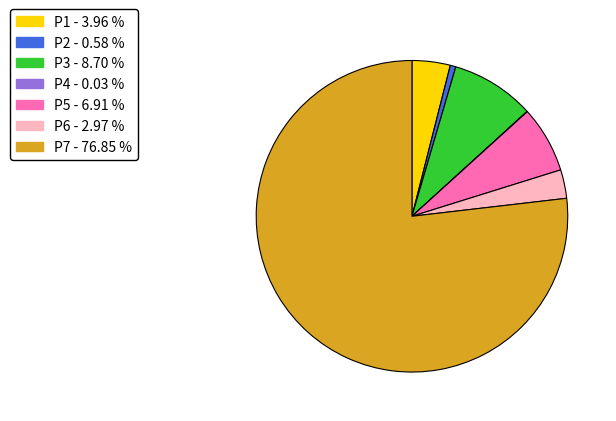

Which has a higher value, P3 or P6?

P3